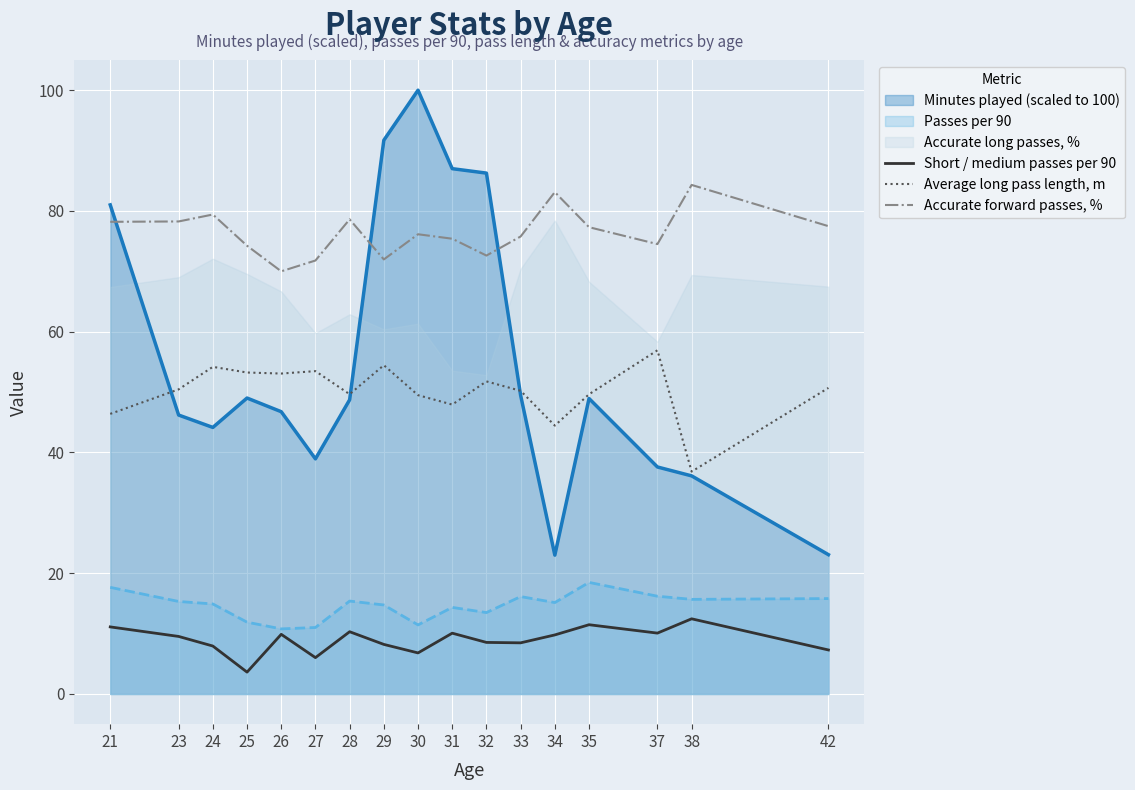

What is the average value of the Accurate forward passes, % series?

76.4